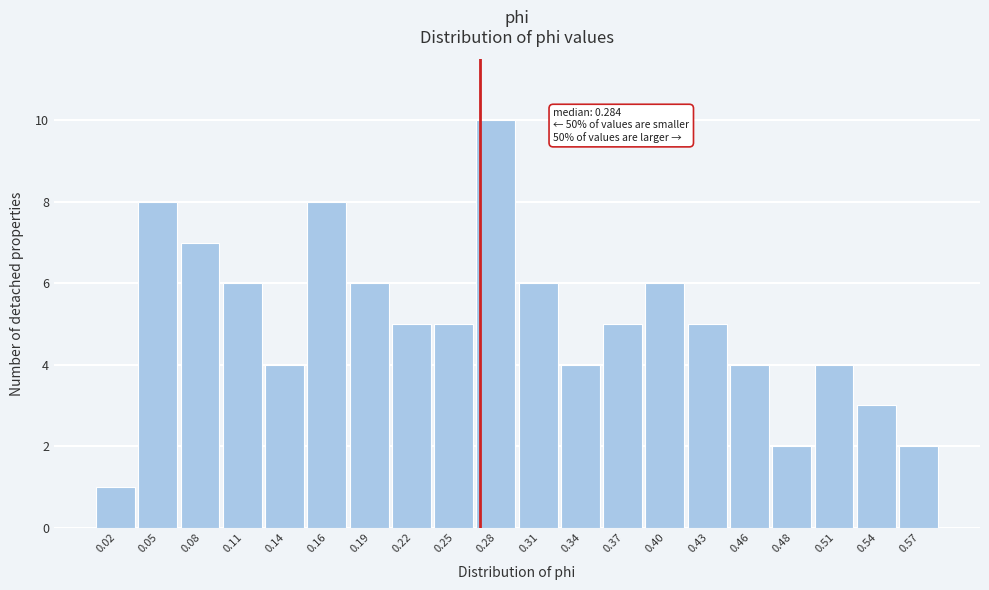

Reading left to right, what are all the values shown in this chart?

0.02=1	0.05=8	0.08=7	0.11=6	0.14=4	0.16=8	0.19=6	0.22=5	0.25=5	0.28=10	0.31=6	0.34=4	0.37=5	0.40=6	0.43=5	0.46=4	0.48=2	0.51=4	0.54=3	0.57=2